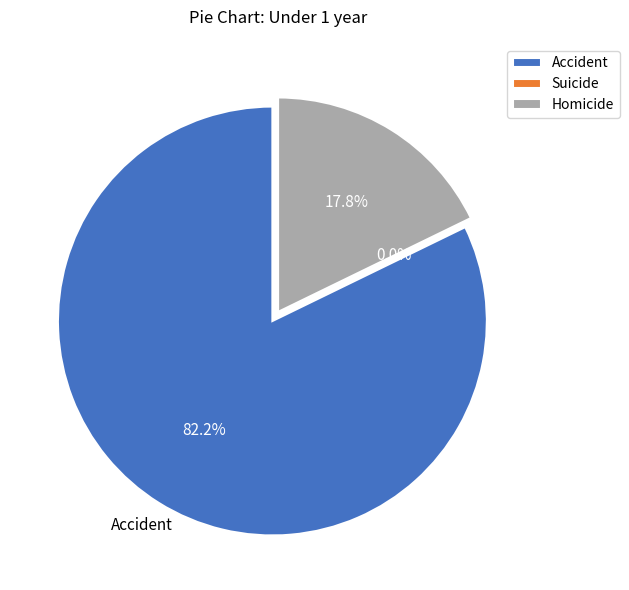

Count the number of slices in the pie.

3